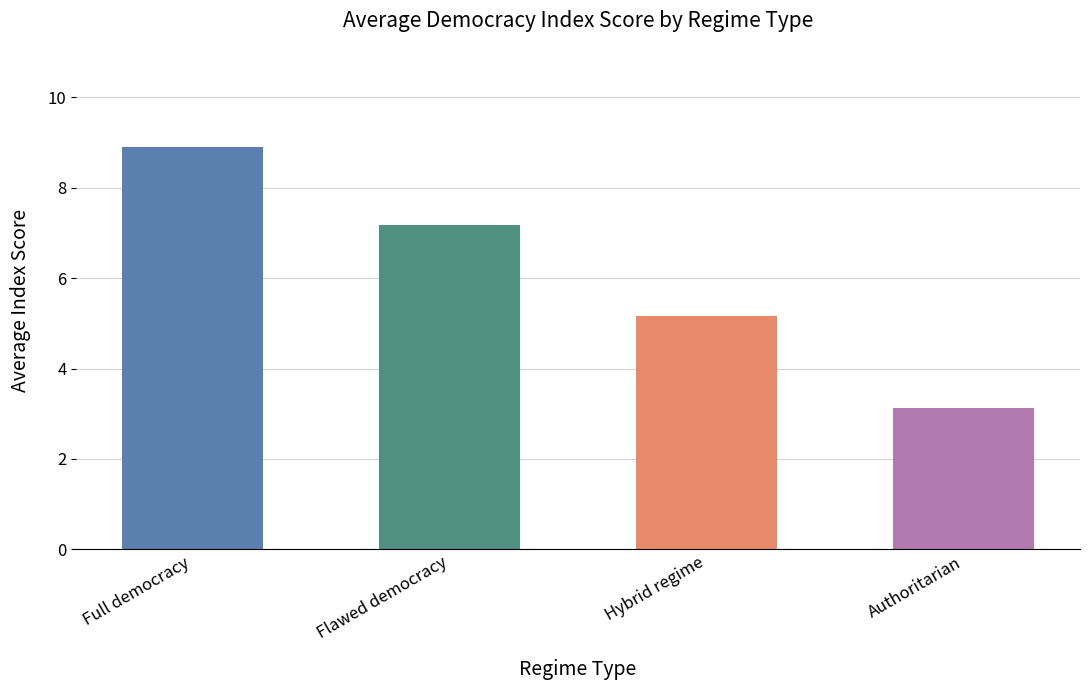

True or false: the data shows 12.3 at Flawed democracy.

False